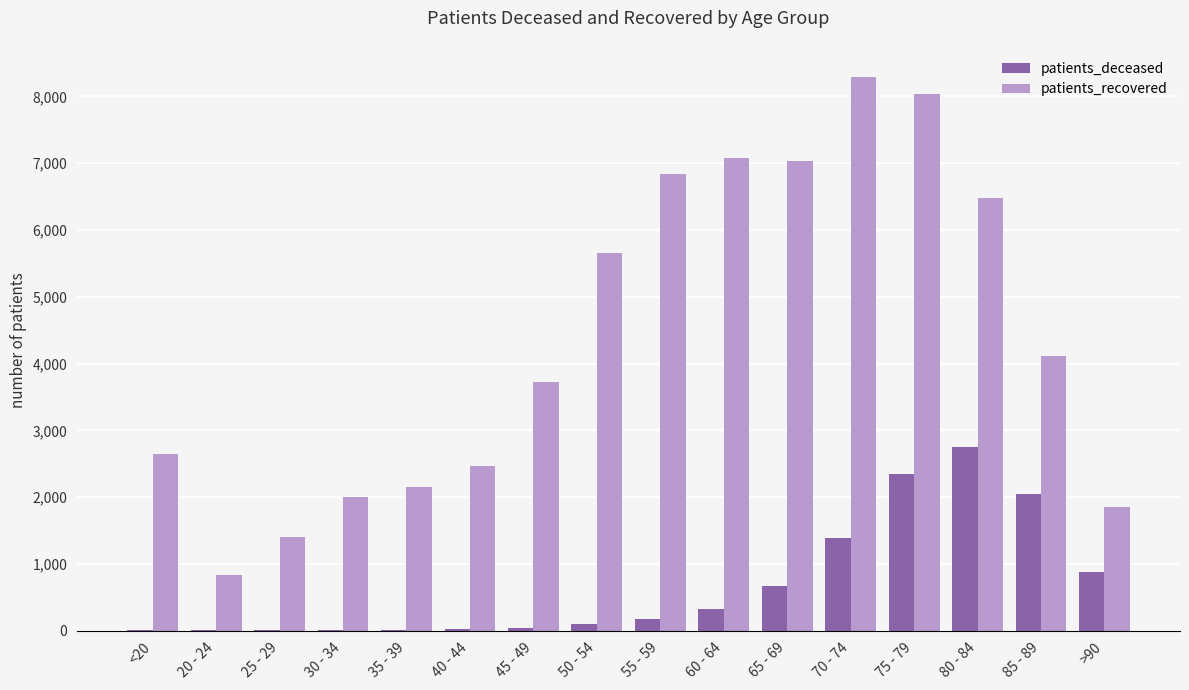

Which series changed the most between 50 - 54 and 75 - 79?

patients_recovered